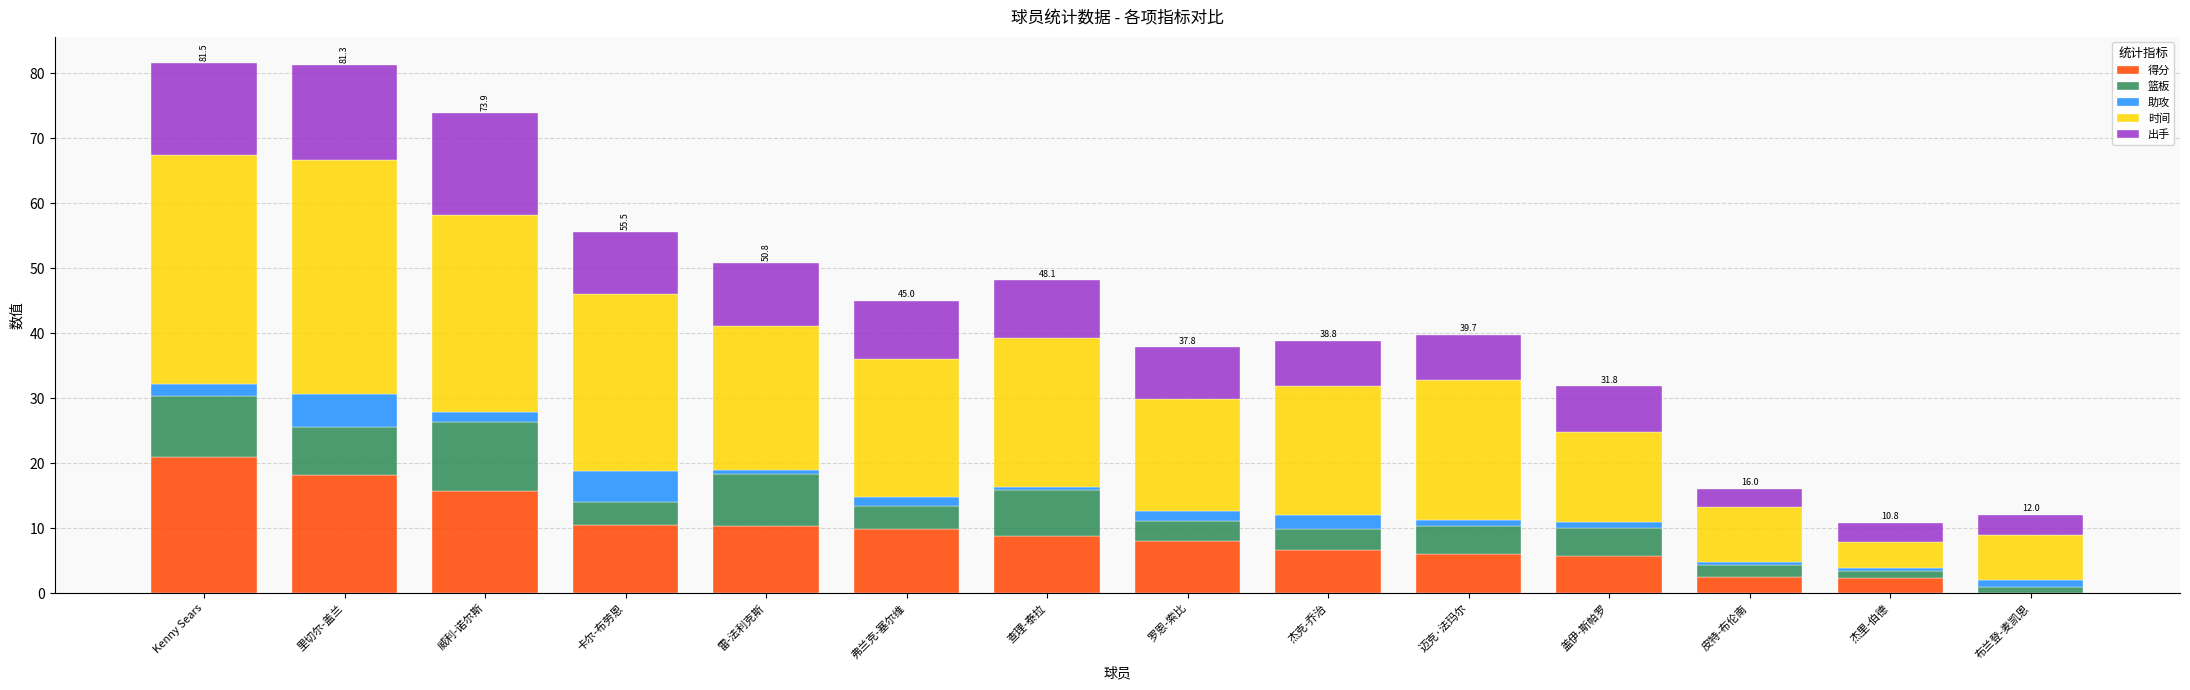

Does the chart contain stacked bars?

Yes